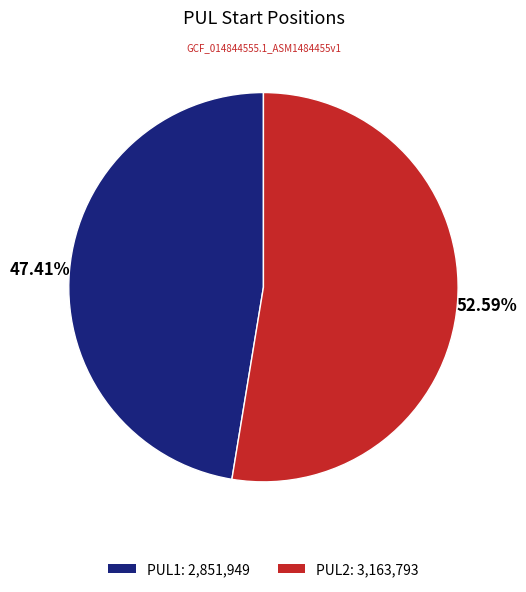

What is the majority slice?

PUL2